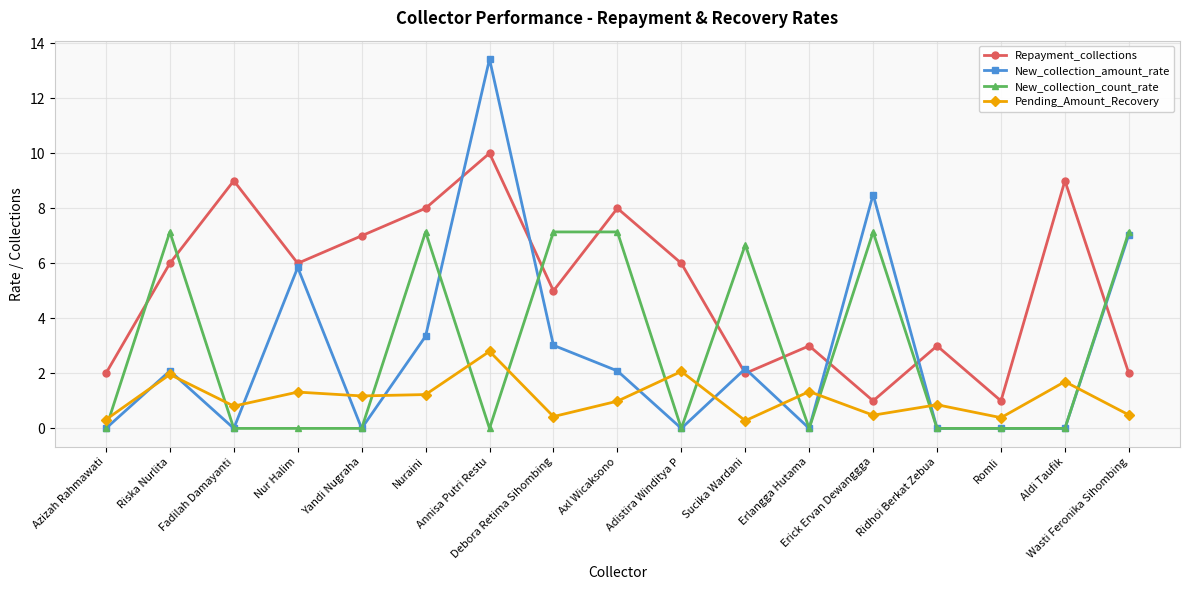

Rank the series by their maximum value, from lowest to highest.

Pending_Amount_Recovery, New_collection_count_rate, Repayment_collections, New_collection_amount_rate